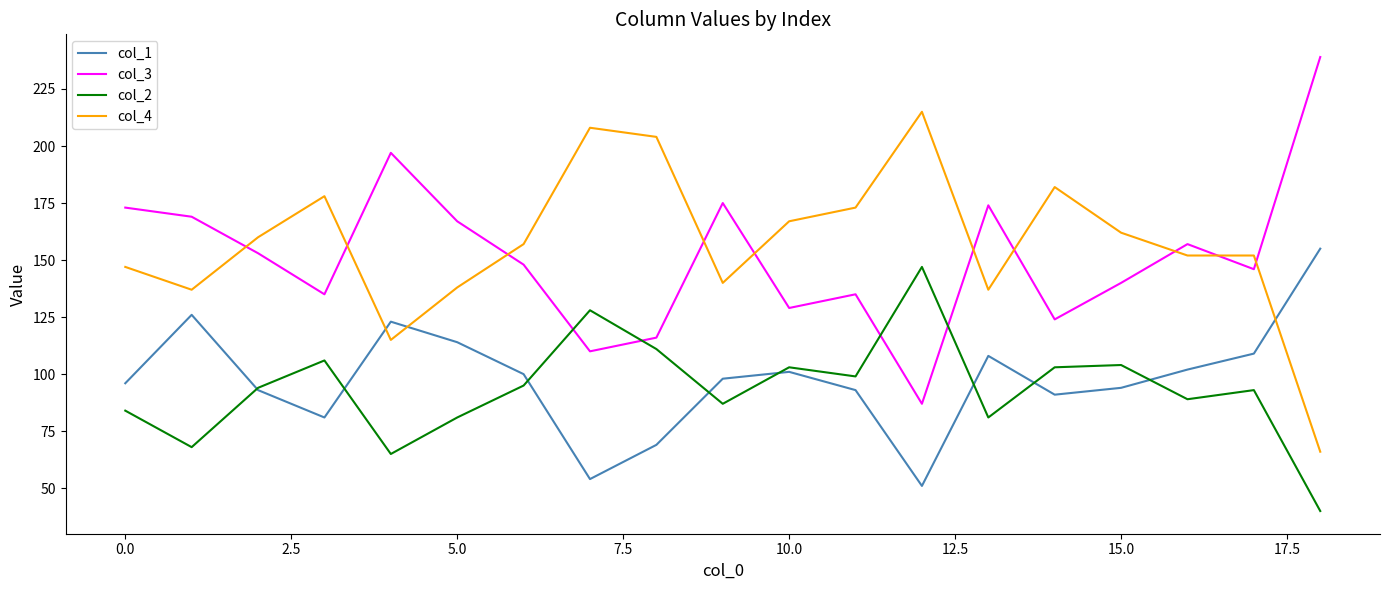

True or false: col_2 and col_3 cross at least once.

True